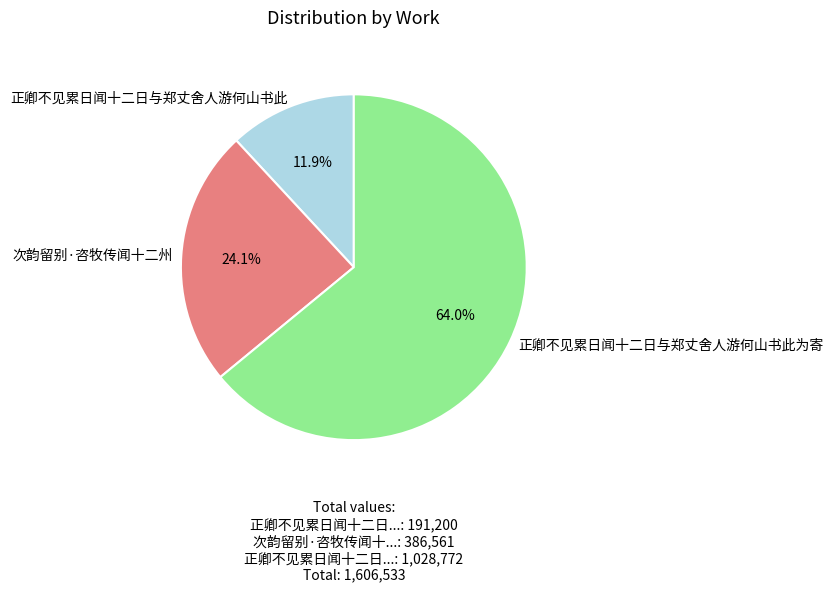

Is there any slice that represents more than half of the pie?

Yes